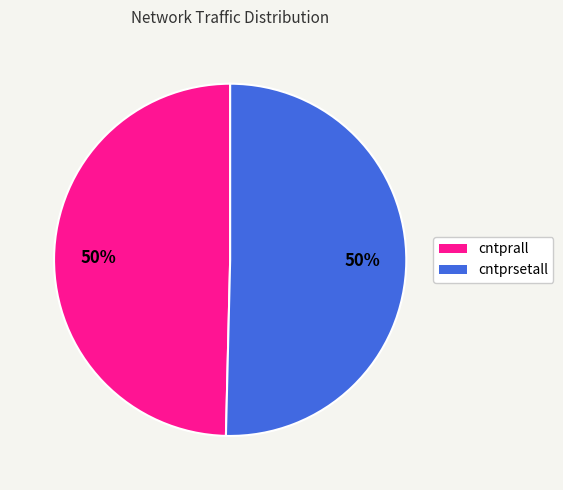

To the nearest percent, what is the average slice percentage?

50%